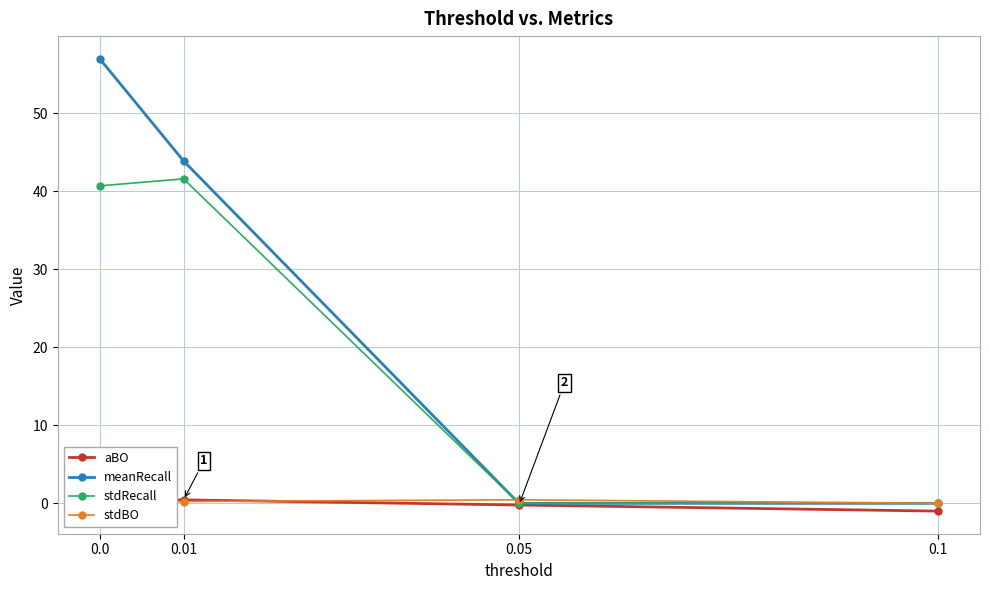

What is the value of the stdRecall point at the 2nd from the left?

41.6